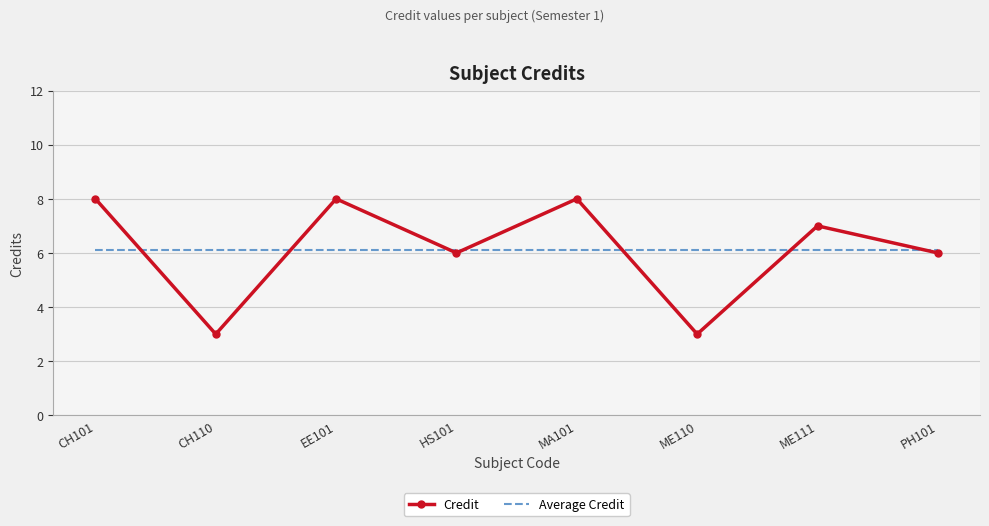

What position from the right is EE101?

6